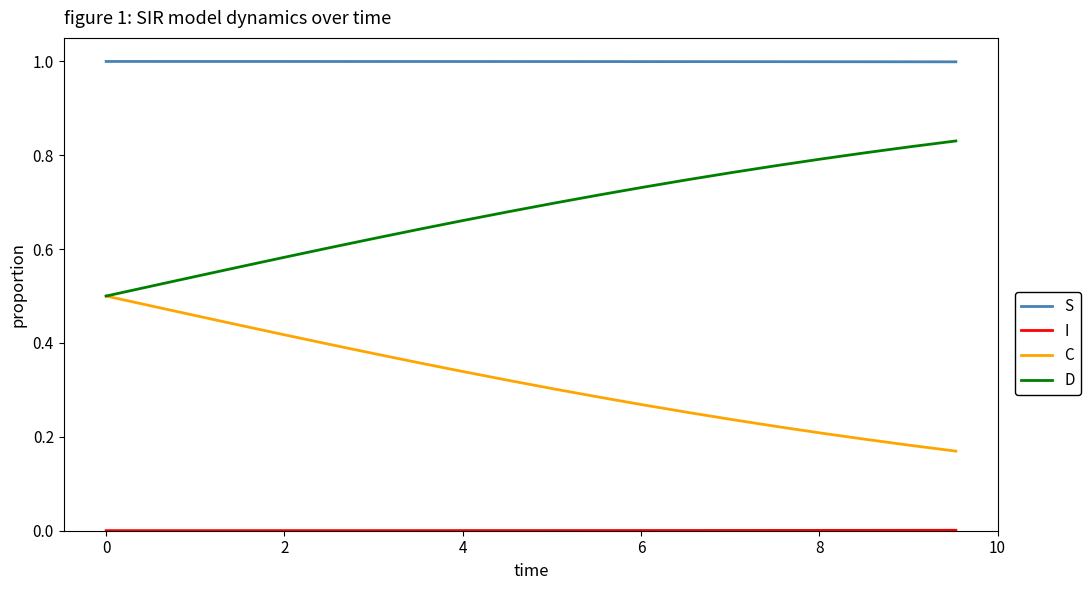

What is the greatest value displayed?

1.0